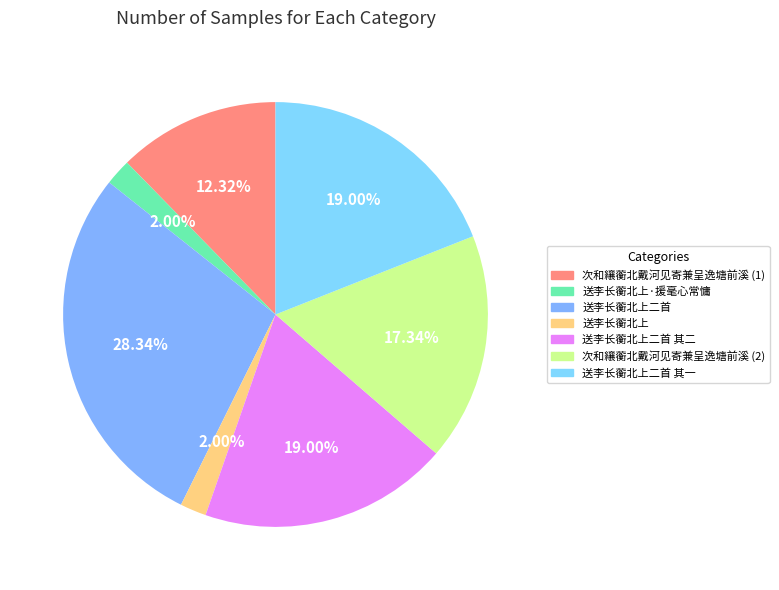

Does 送李长蘅北上二首 其二 account for over 50% of the chart?

No